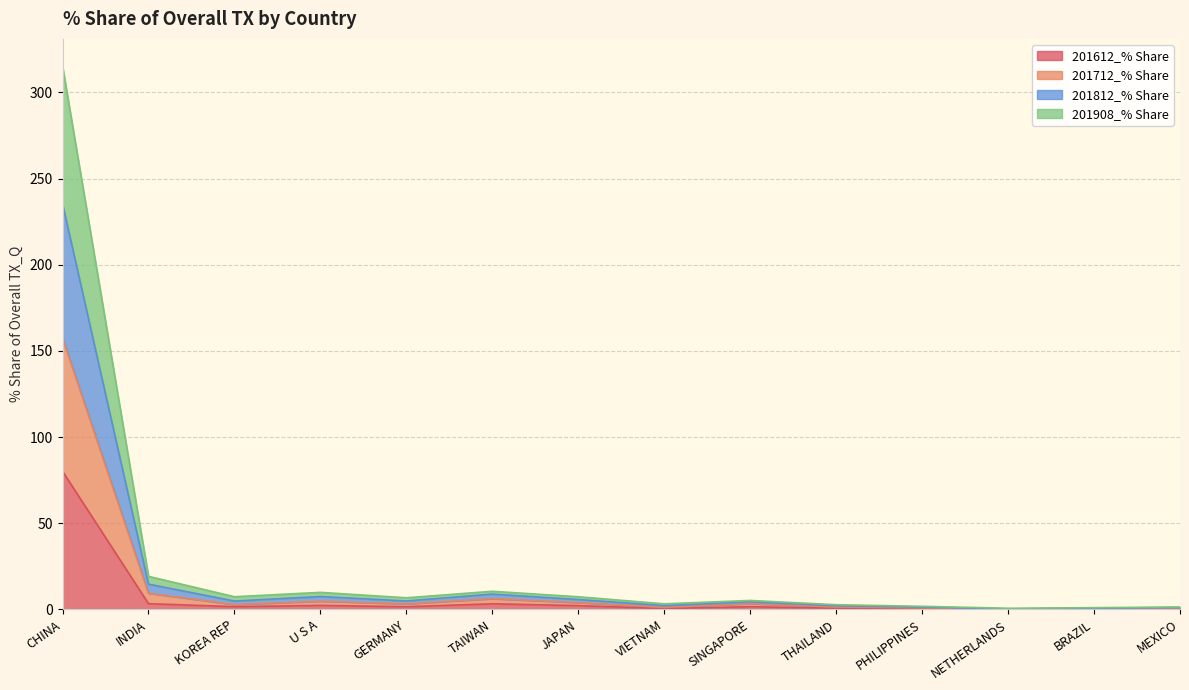

What is the smallest value displayed?

0.1